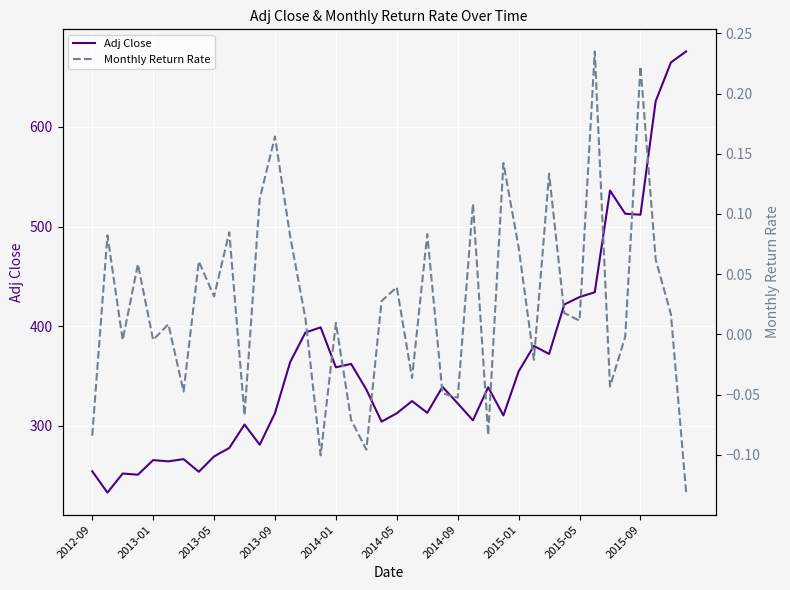

The Adj Close series shows 546.8 at 15. True or false?

False